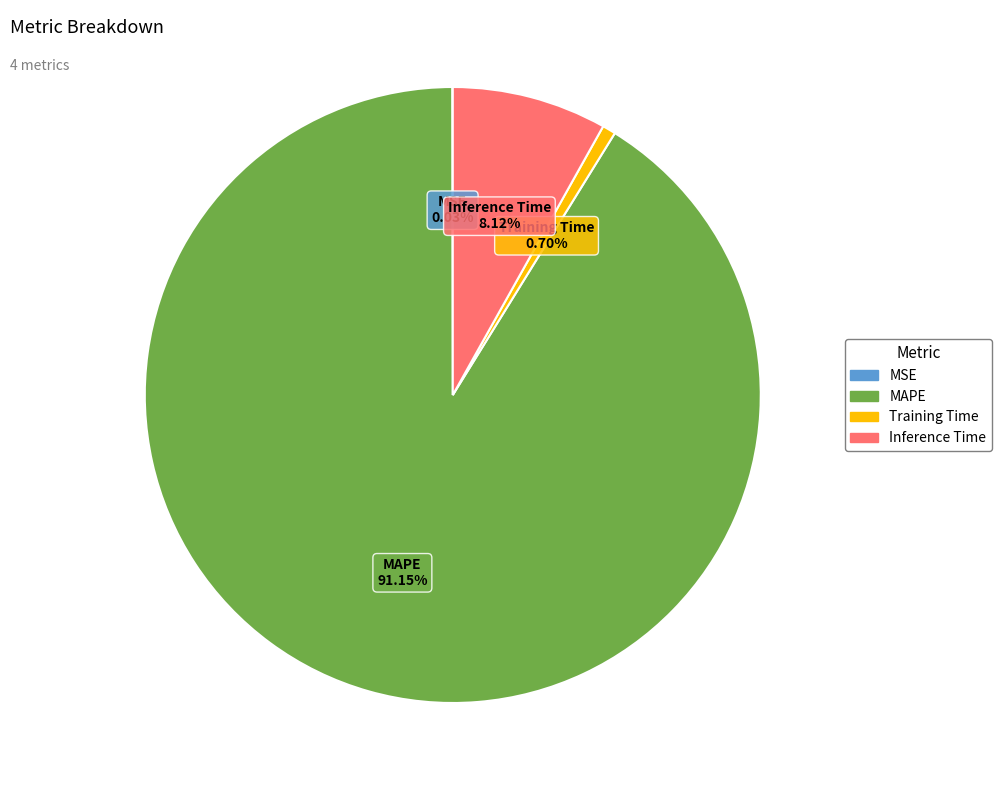

Which category has the biggest portion of the pie?

MAPE